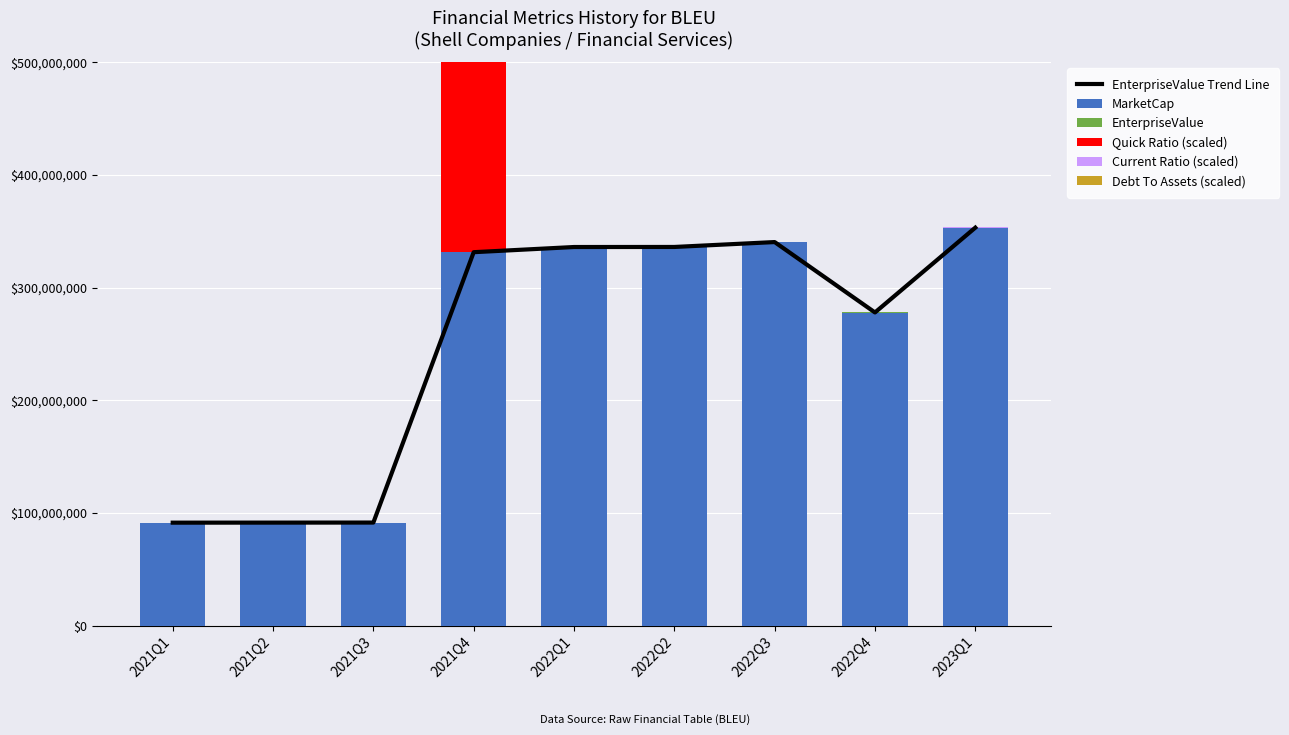

Reading left to right, extract all data points from this chart.

EnterpriseValue Trend Line: 91367088.0	91411921.5	91456755.0	331389752.4	335976045.0	336025605.0	340370213.0	277895409.0	353150411.0
MarketCap: 91295000.0	91295000.0	91295000.0	331544990.4	336030000.0	336030000.0	340170000.0	277656000.0	352590000.0
EnterpriseValue: 72088.0	116921.5	161755.0	0.0	0.0	0.0	200213.0	239409.0	560411.0
Quick Ratio (scaled): 0.0	0.0	0.0	269062905.1	20495.8	1424.5	20271.0	23628.1	127208.5
Current Ratio (scaled): 7160.4	1972.1	0.0	269062905.1	239505.9	153860.9	95420.1	134545.1	287241.1
Debt To Assets (scaled): 28304.4	0.0	24383.6	0.0	0.0	0.0	108.1	107.3	273.8